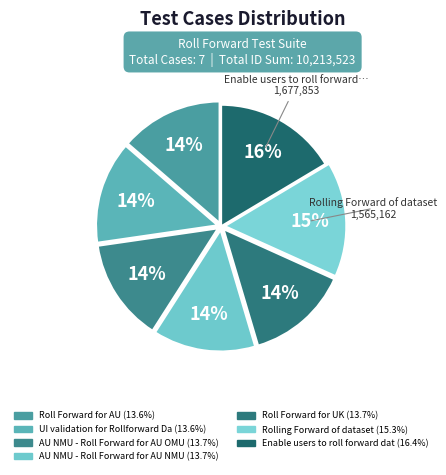

Is there a majority slice in this chart?

No